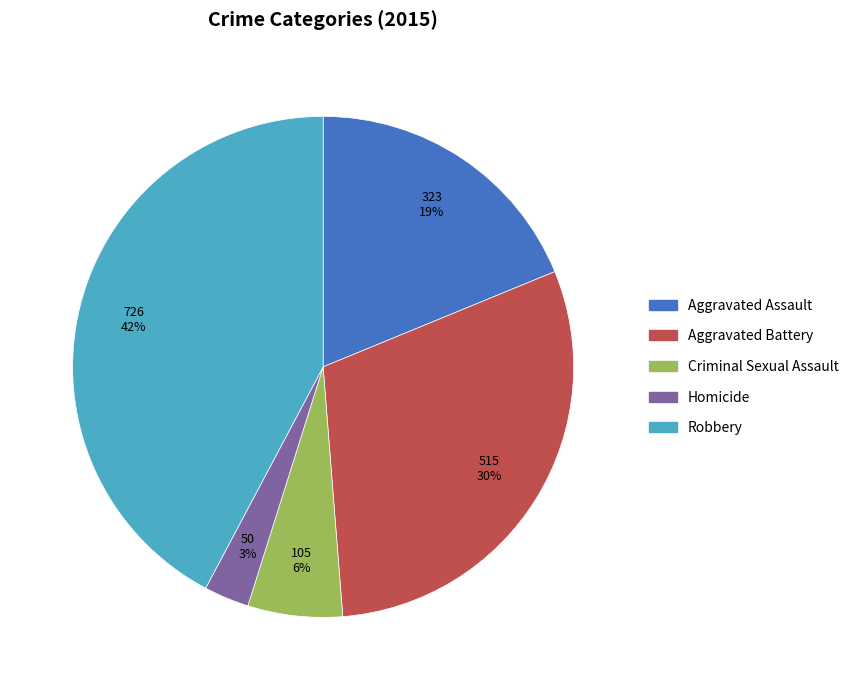

Is it true that Aggravated Assault is 29% of the pie?

False